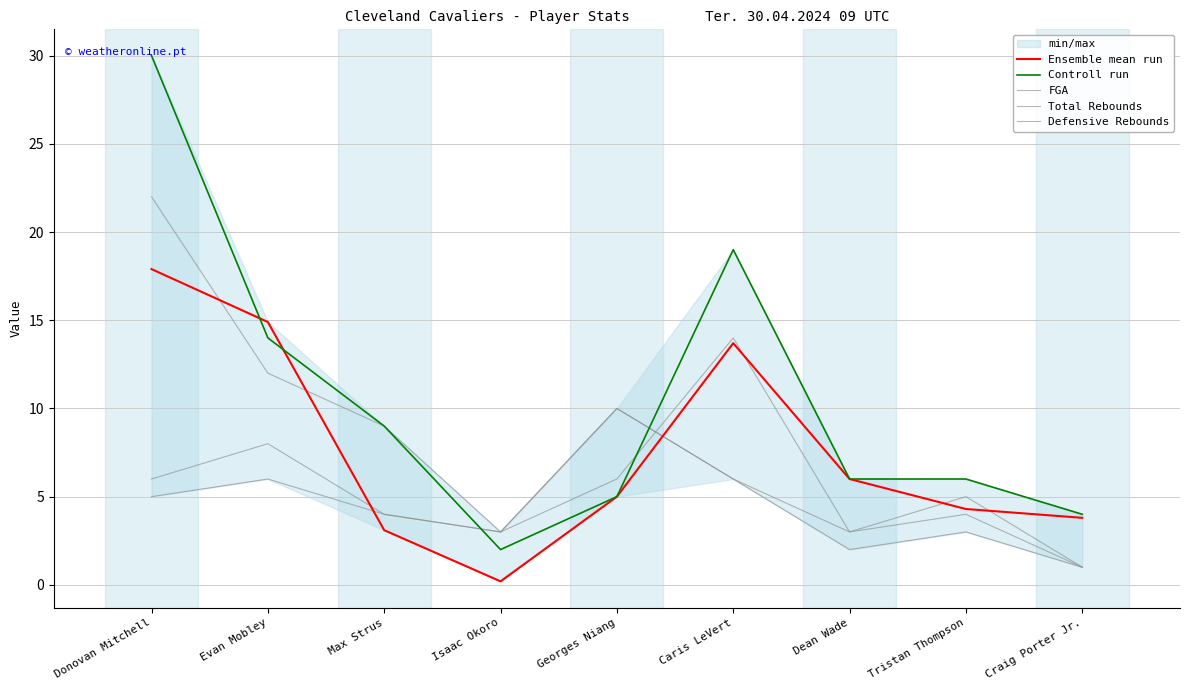

At which label does FGA reach its peak?

Donovan Mitchell